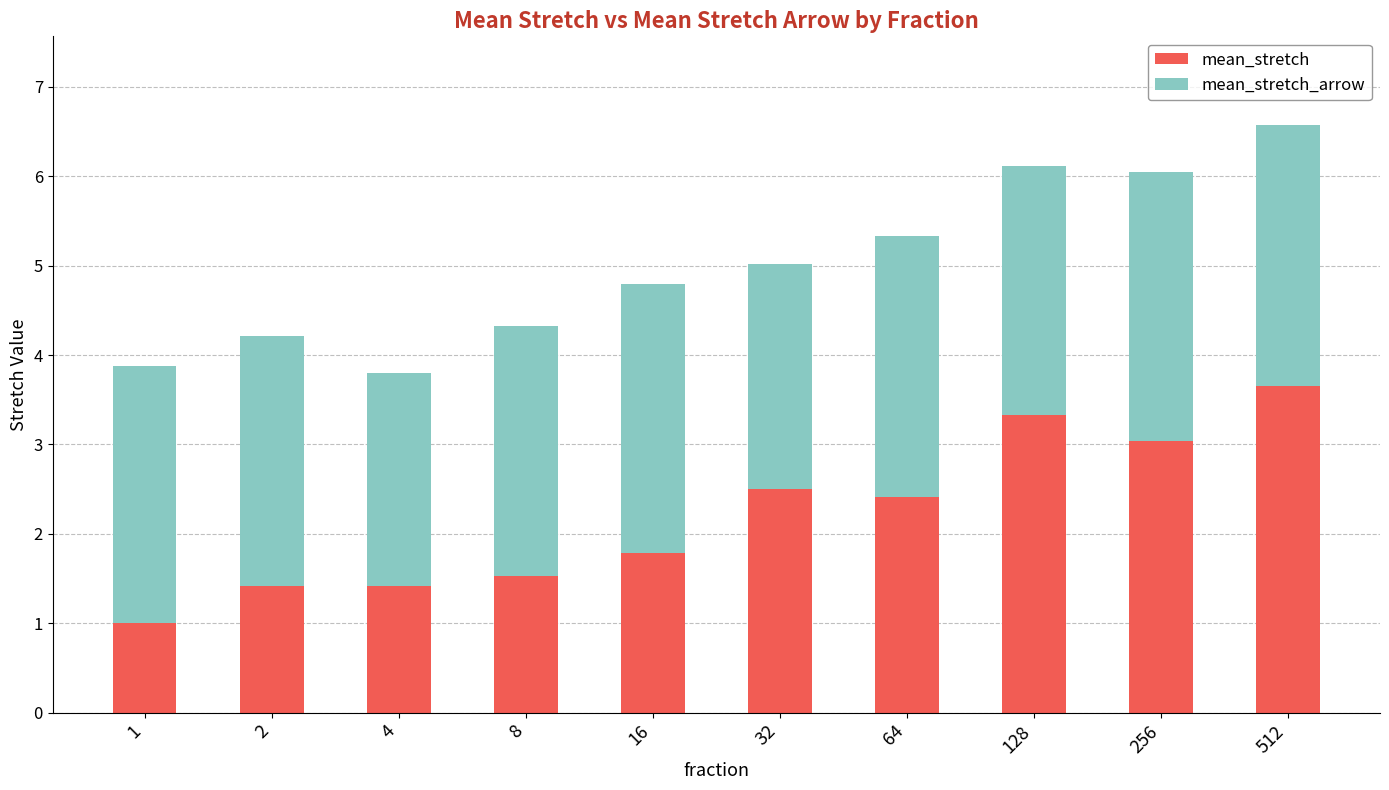

What is the difference between the maximum and minimum values in the mean_stretch series?

2.7